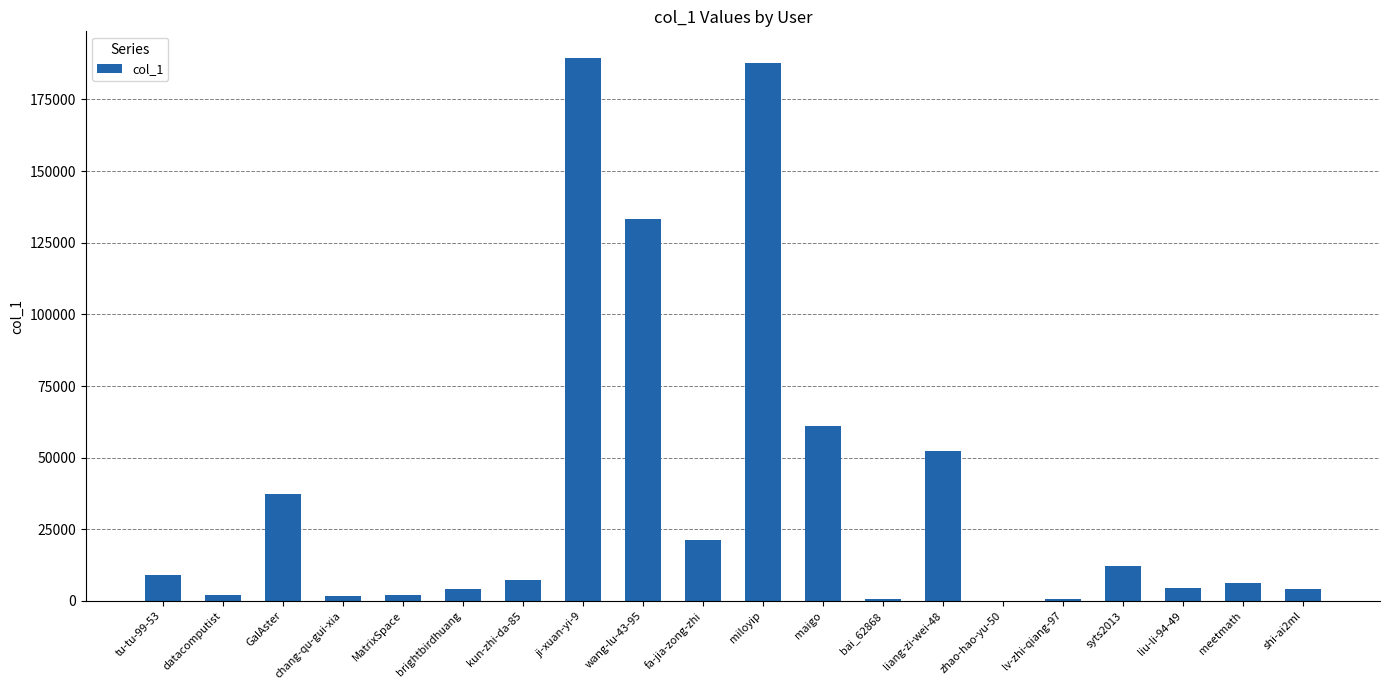

Is it true that the value at kun-zhi-da-85 is 7292?

True